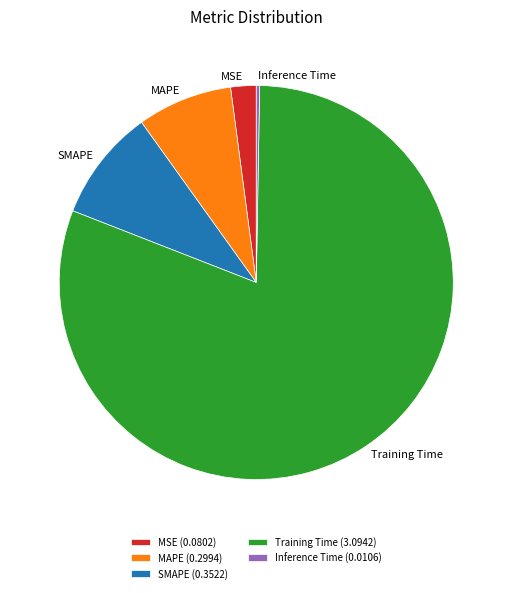

Do MSE (0.0802) and SMAPE (0.3522) together represent more than half of the pie?

No